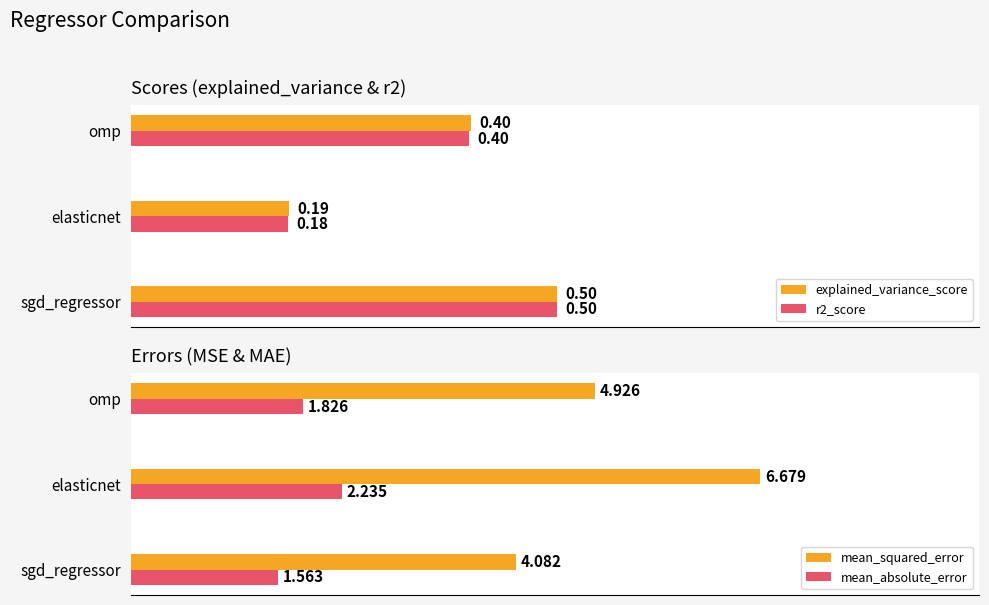

At which label is r2_score closest to 0?

elasticnet